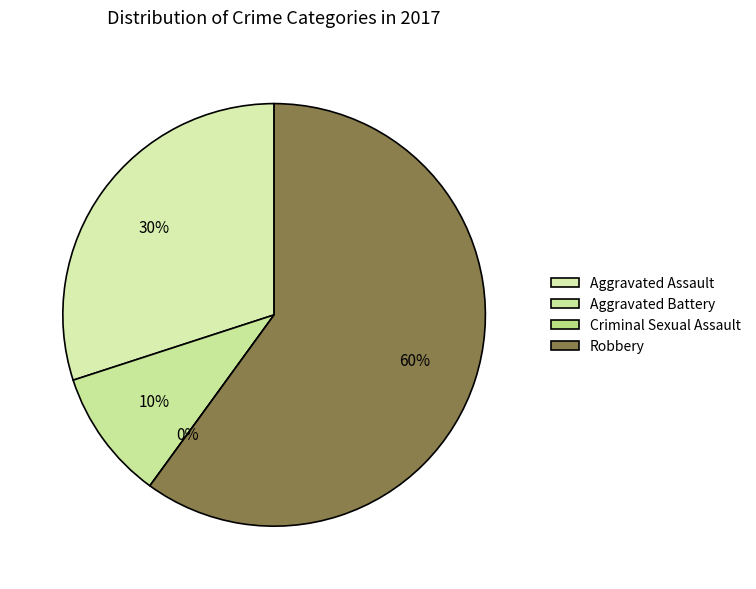

Rank the categories by value from lowest to highest.

Criminal Sexual Assault, Aggravated Battery, Aggravated Assault, Robbery